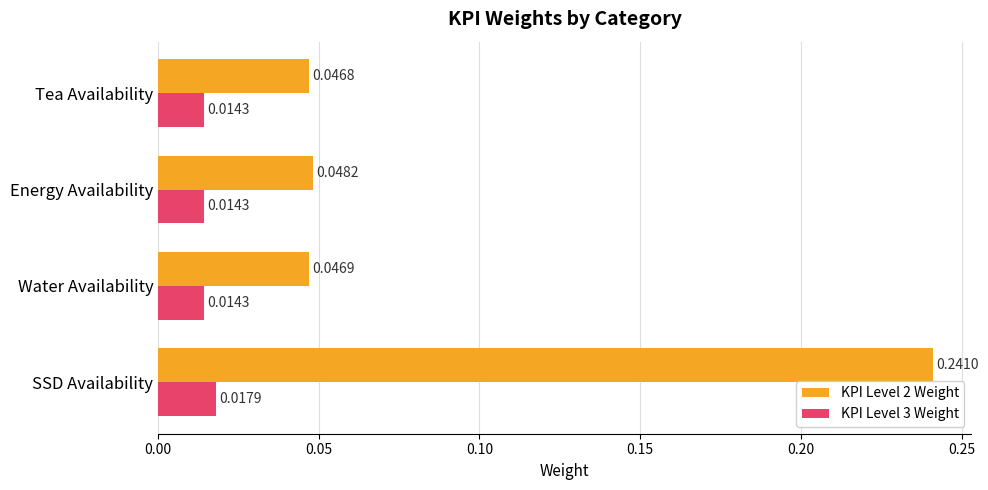

List the series in order of their peak value, highest first.

KPI Level 2 Weight, KPI Level 3 Weight